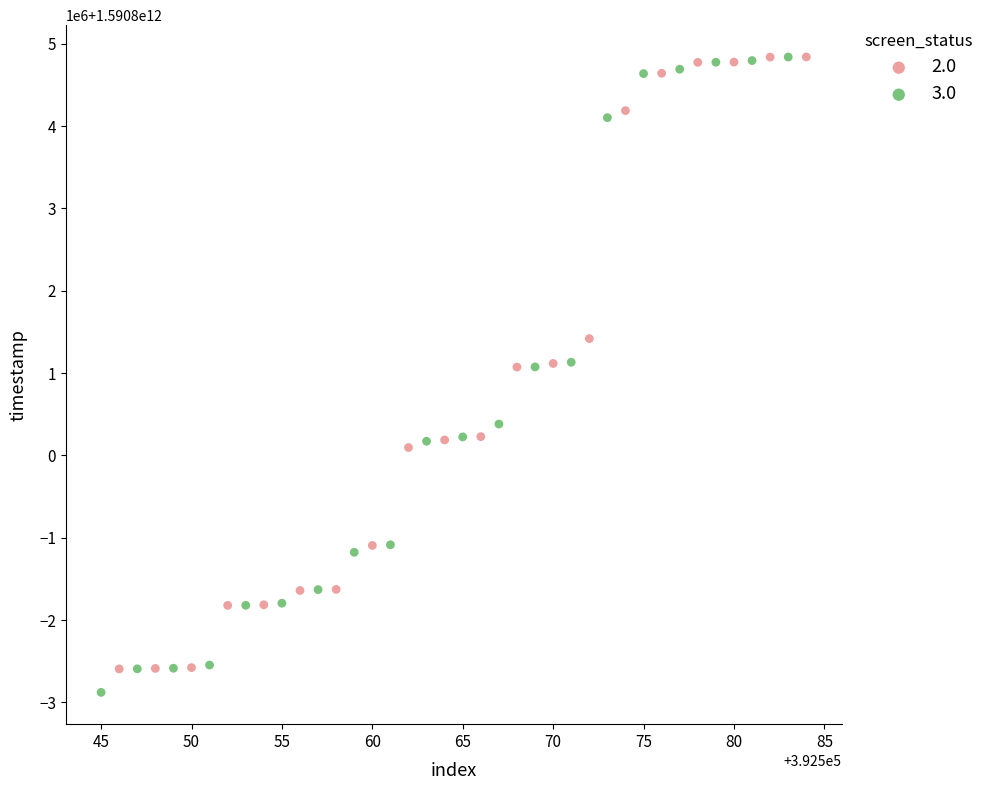

What are all the series names shown in the legend?

2.0, 3.0